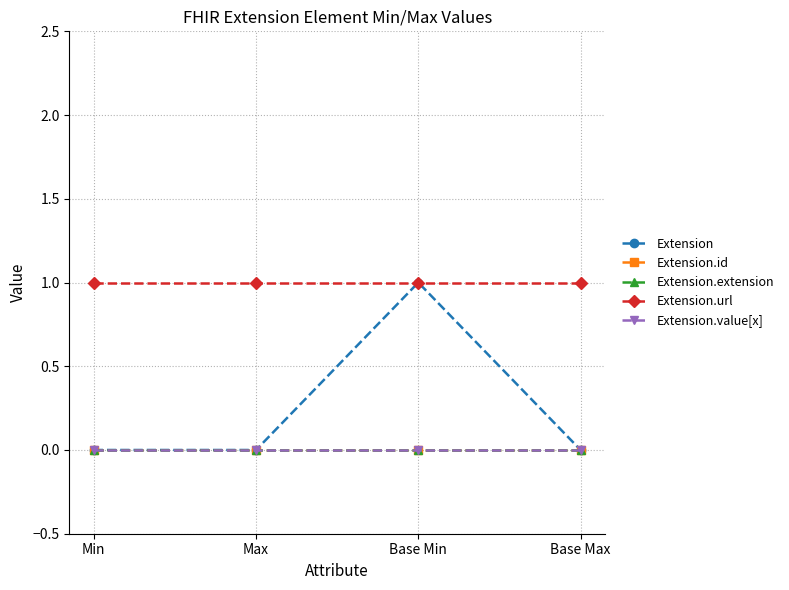

Rank the series by their maximum value, from highest to lowest.

Extension, Extension.url, Extension.id, Extension.extension, Extension.value[x]